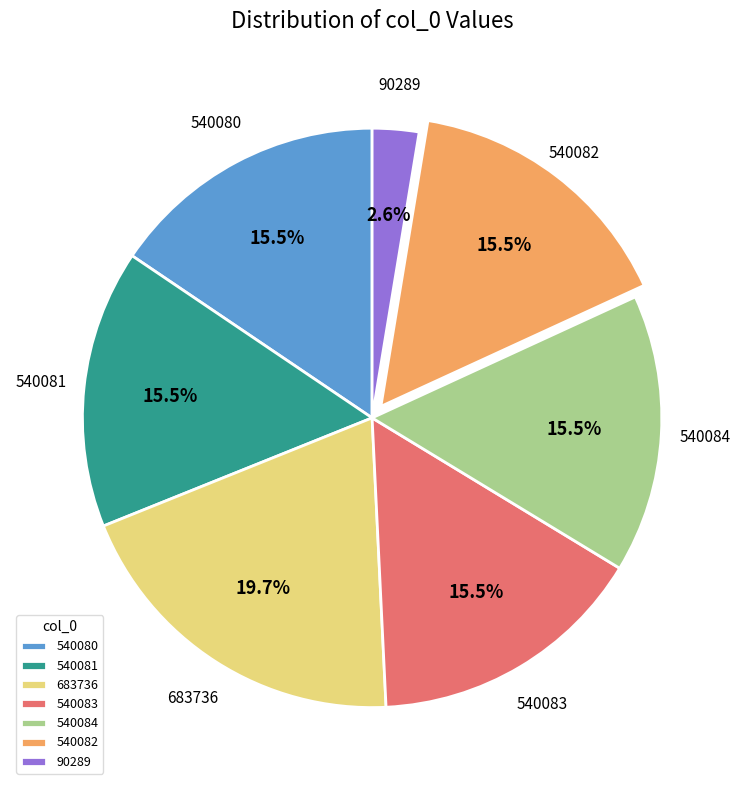

Approximately how many times larger is the value at 540082 compared to 540081?

1.0